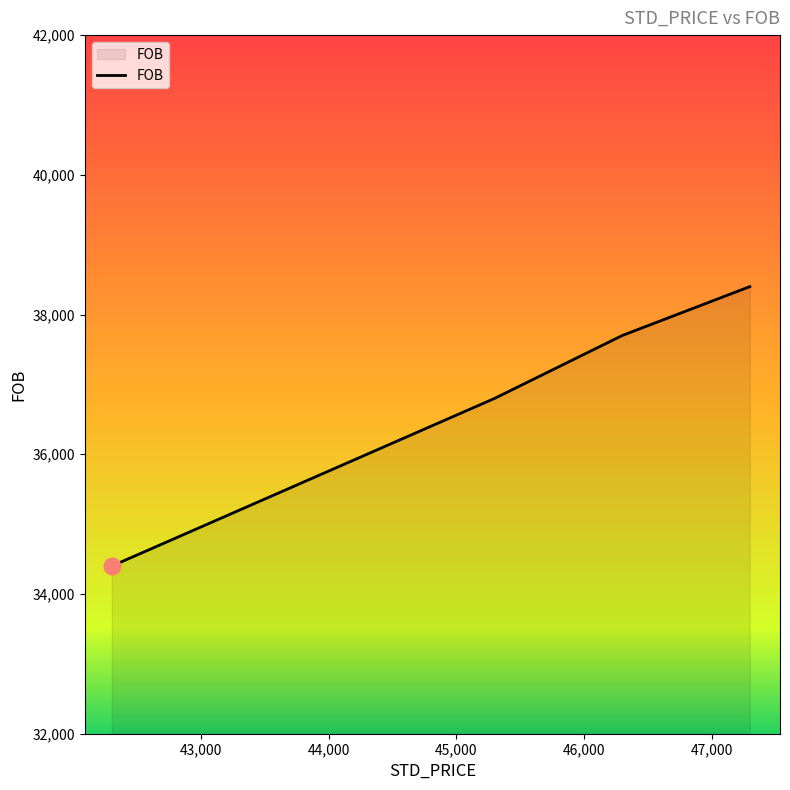

True or false: there are more than 0 points higher than both neighbors.

False